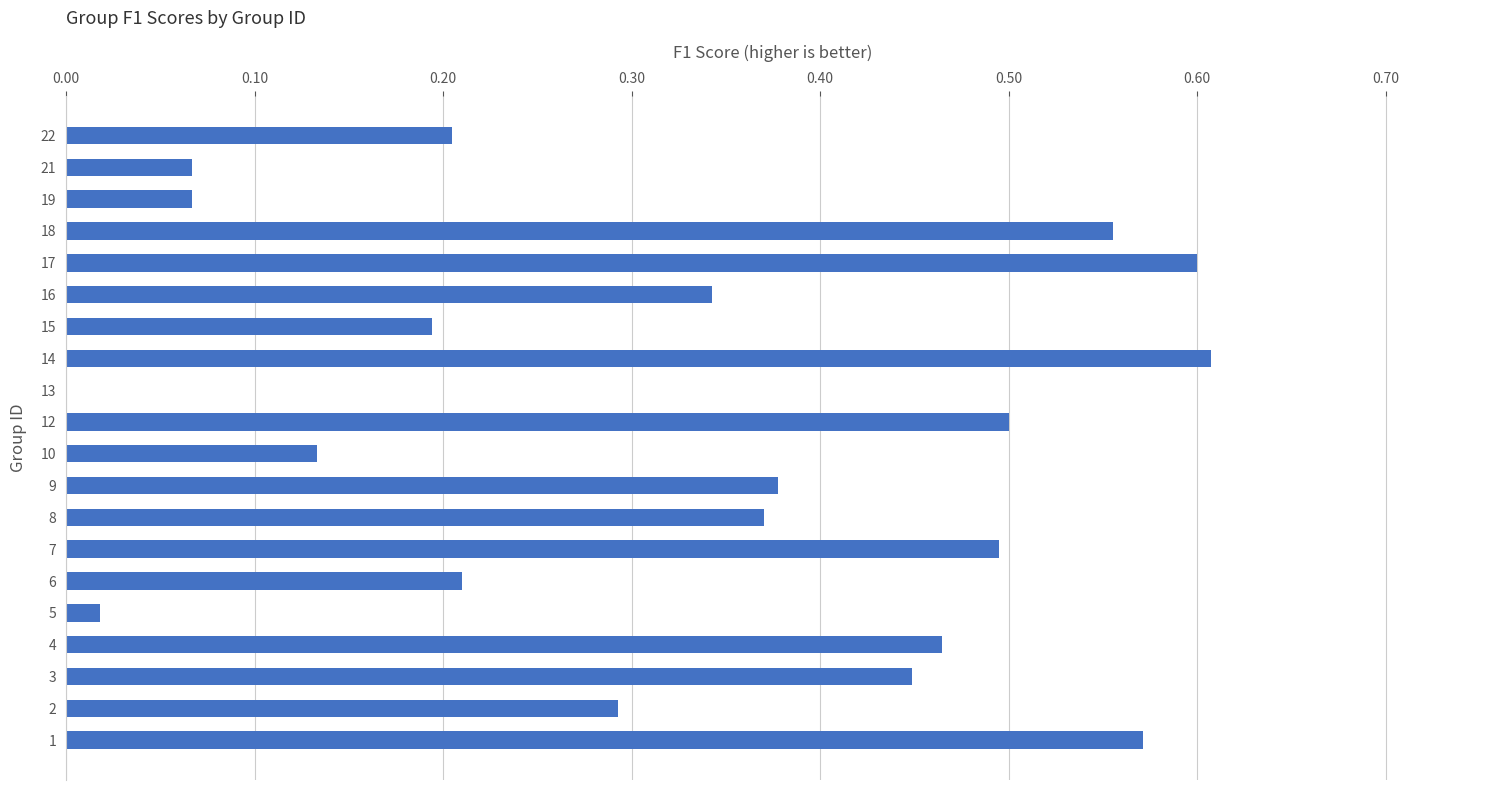

What is the sum of all values?

6.5